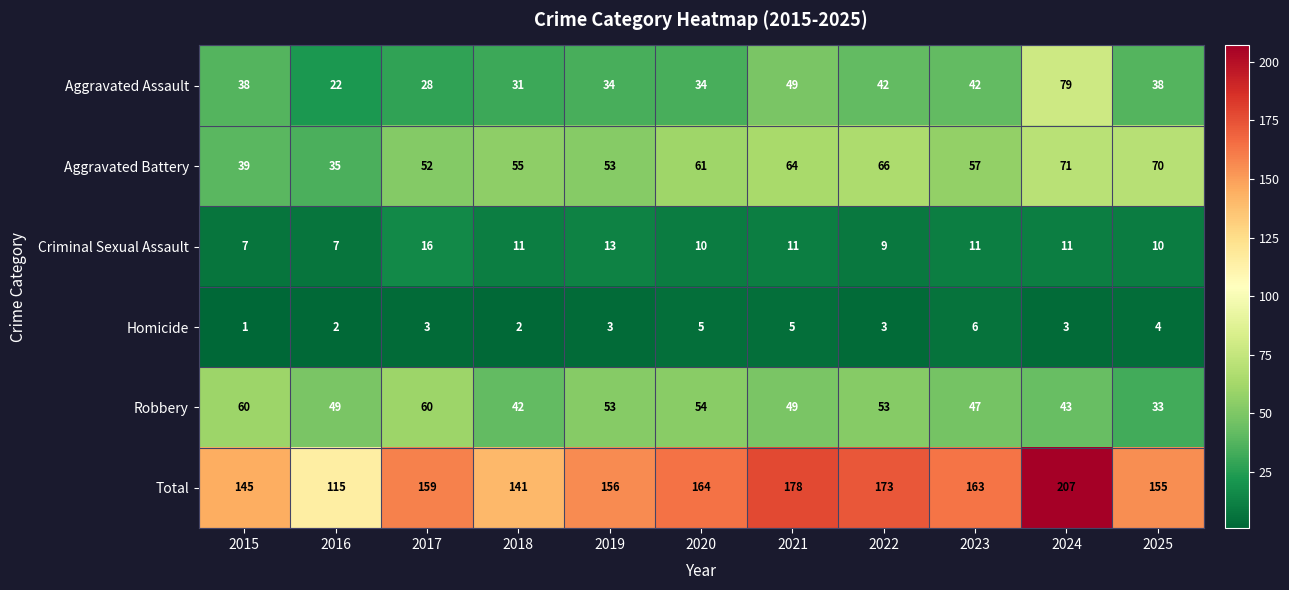

Which series has the largest total across all categories?

Total